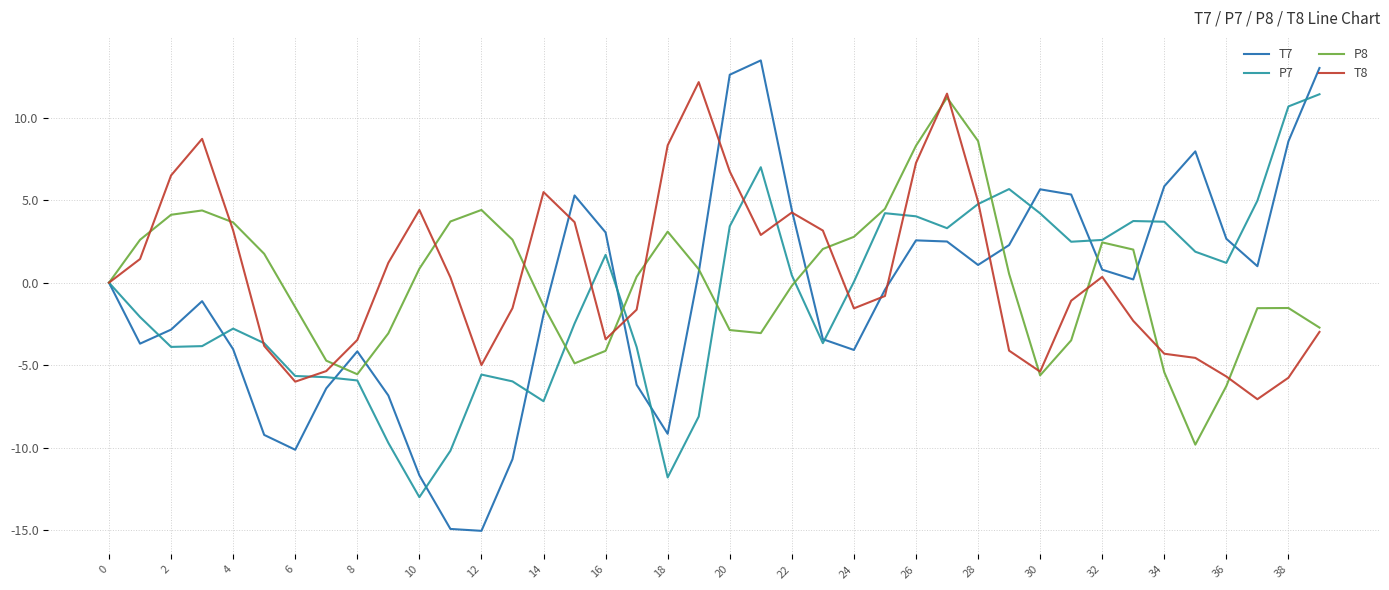

Which series has the largest range (max minus min)?

T7